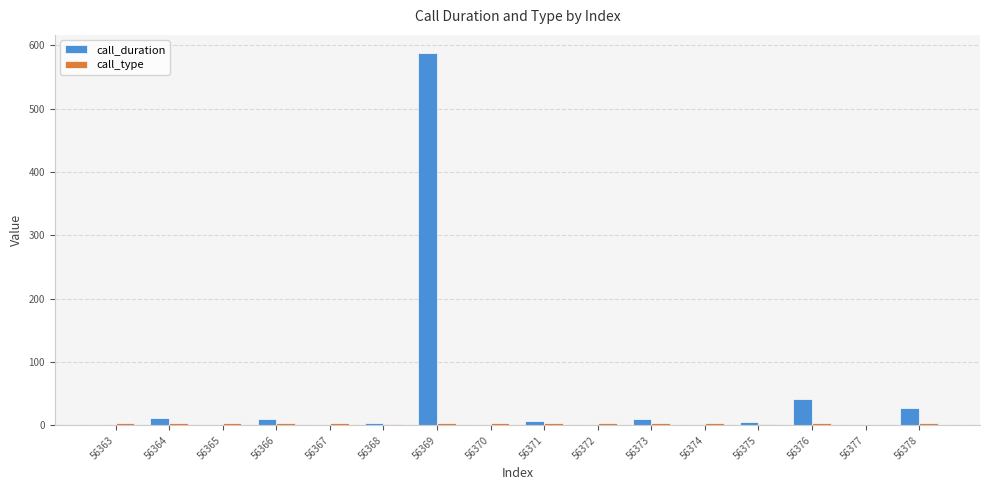

Are the bars grouped side by side (vs. stacked)?

Yes